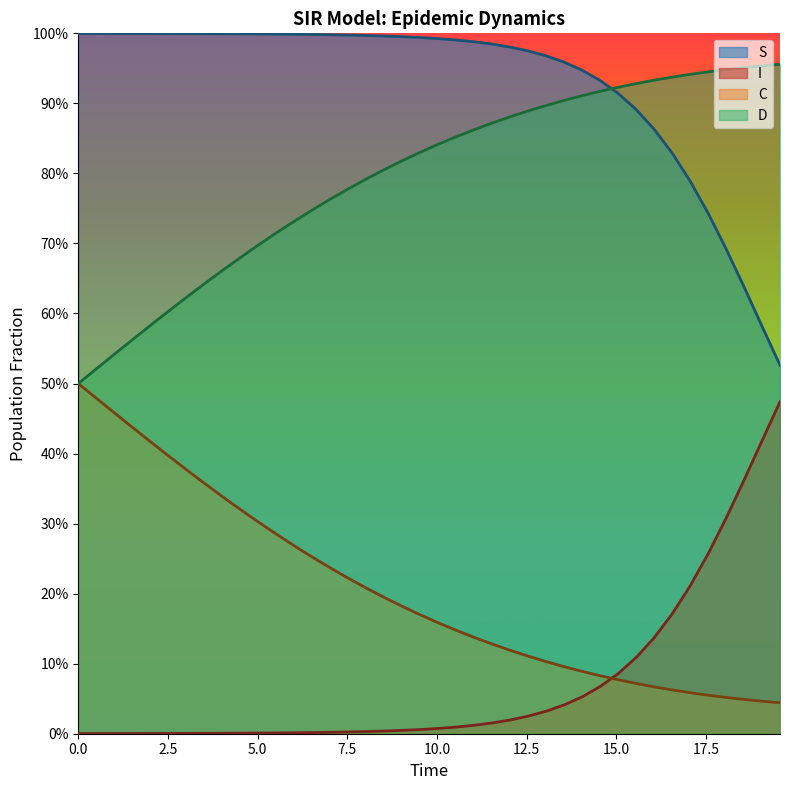

Which series has the largest range (max minus min)?

S